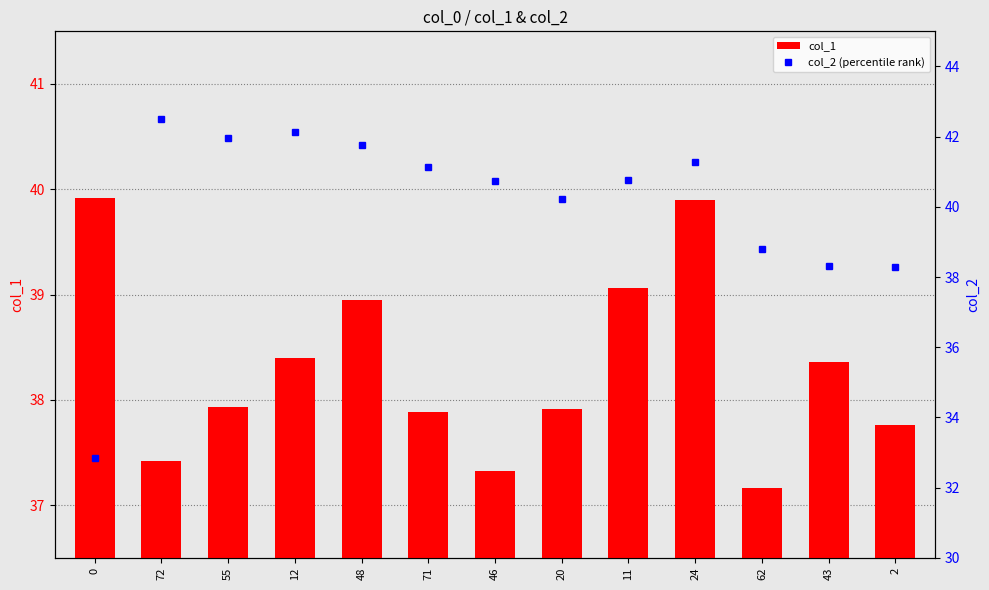

What are all the series names shown in the legend?

col_1, col_2